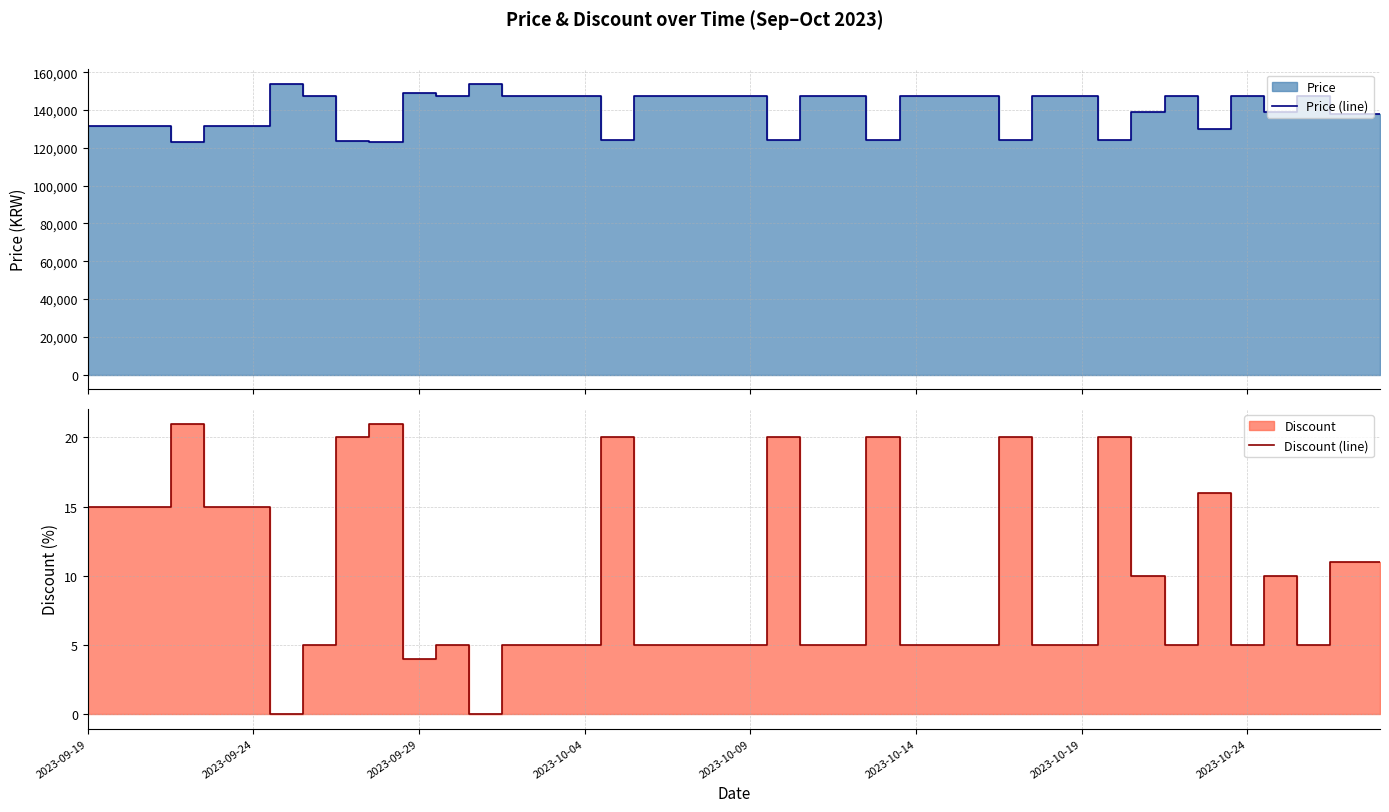

What is the label of the 40th point from the right?

2023-09-19